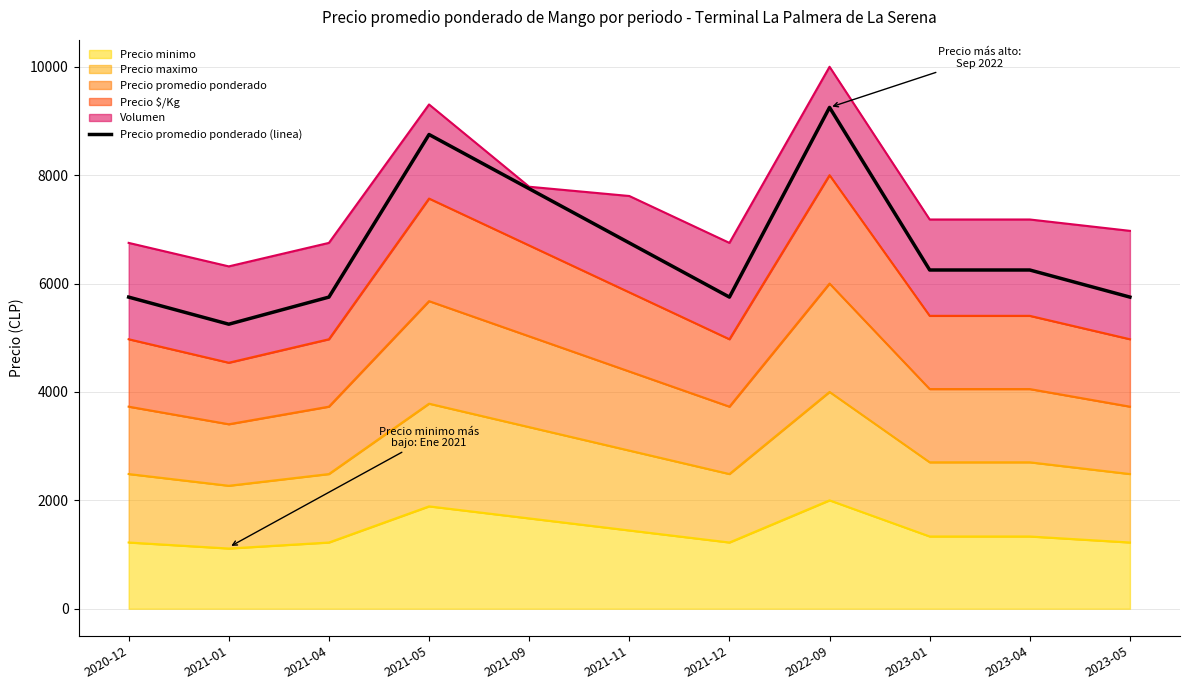

Approximately how many times larger is the value at 2023-05 compared to 2023-01?

0.9